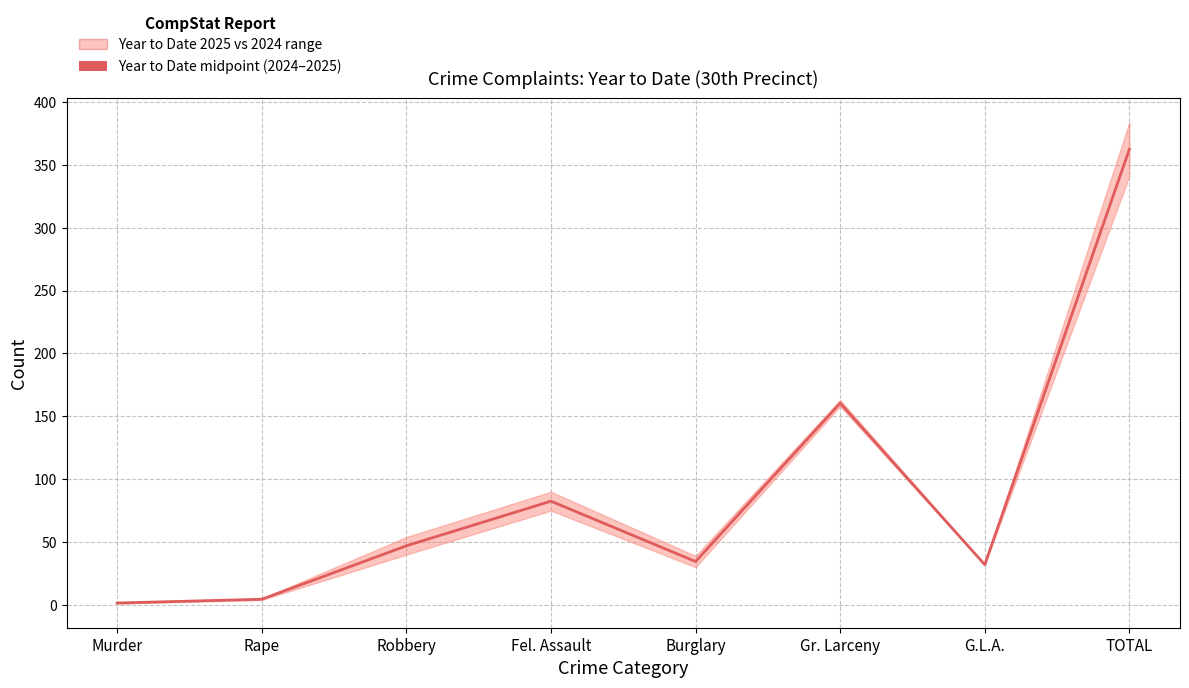

How many values are below 47?

4